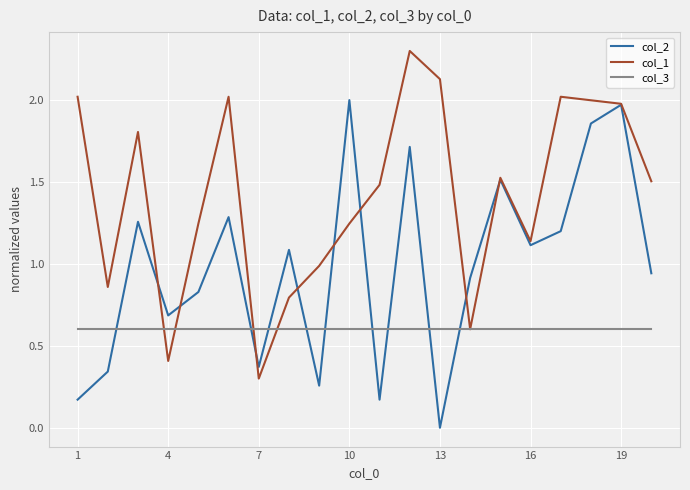

Which series has the largest total across all categories?

col_1